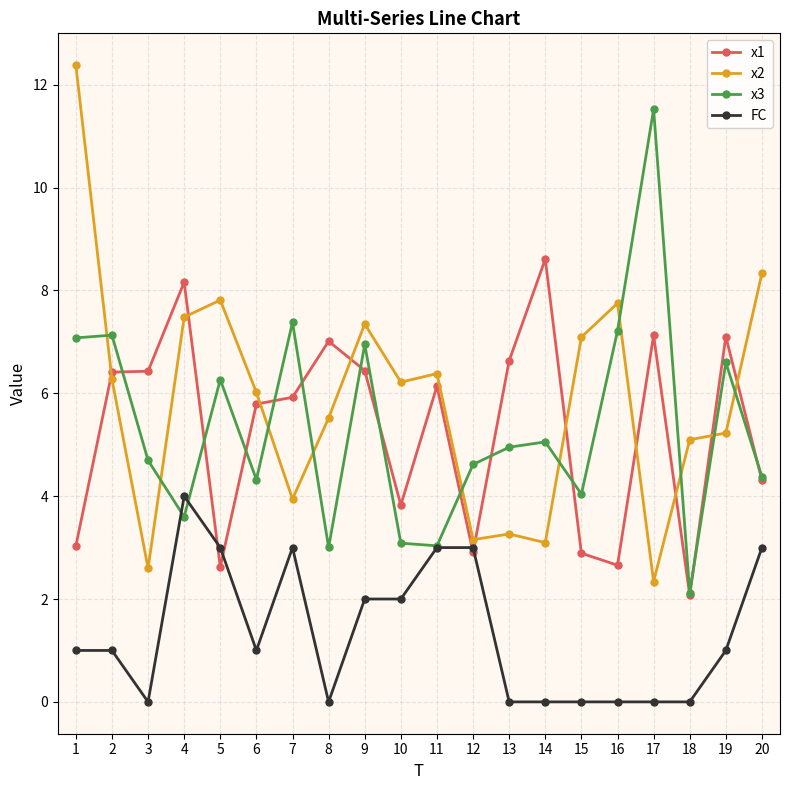

At how many categories does at least one series exceed 10?

2